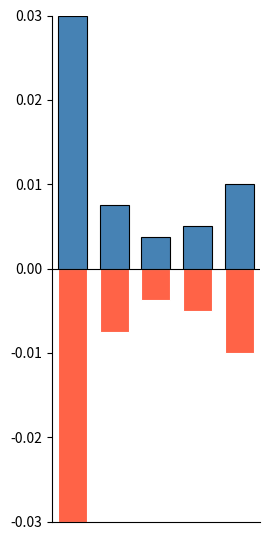

Which series has the largest range (max minus min)?

Cover_Amount